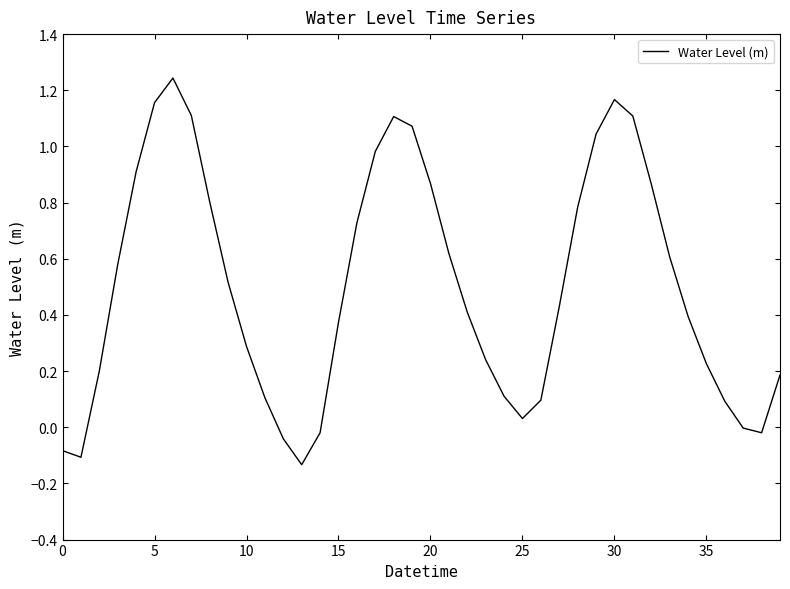

What is the difference between the maximum and minimum values?

1.4